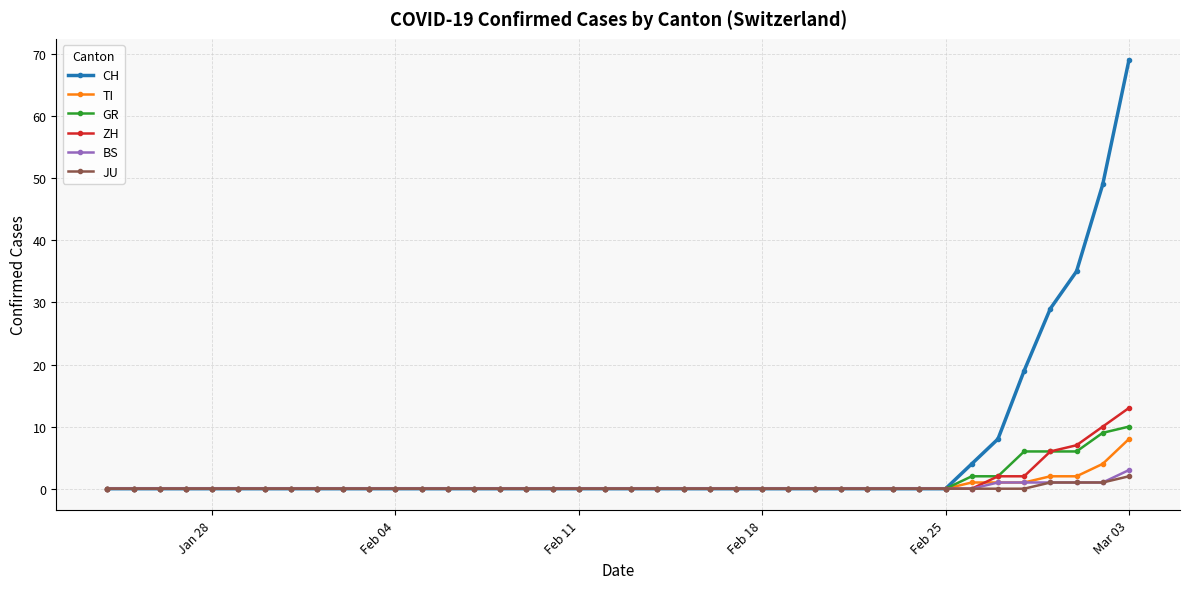

Which series has the widest spread of values?

CH